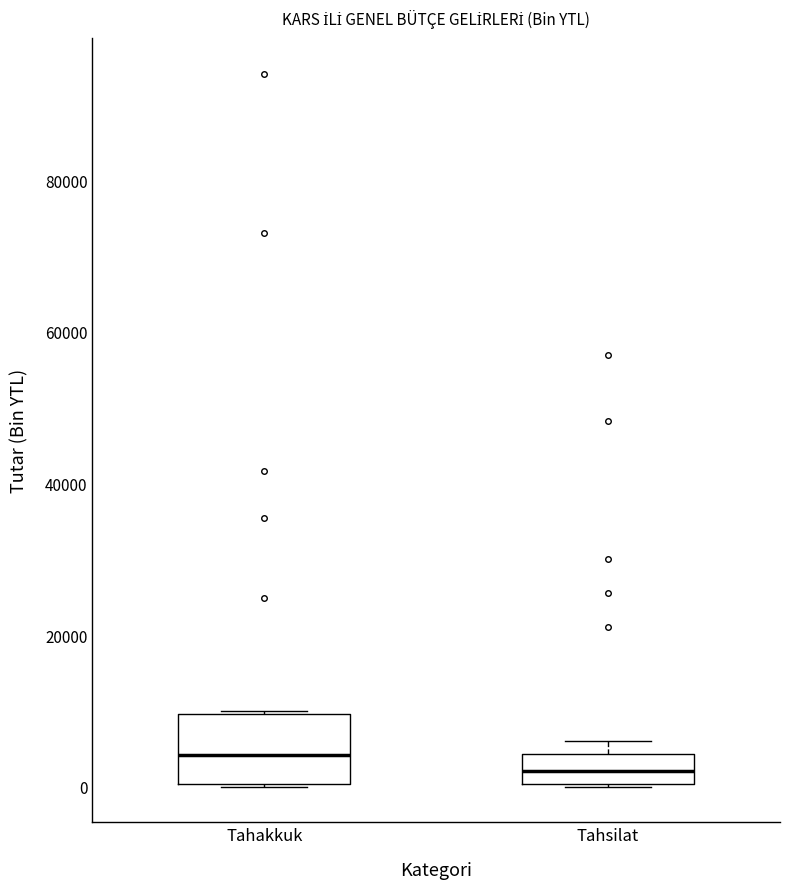

Where is the upper edge of the box for Tahsilat on the y-axis? The values are not printed on the chart, so give them approximately, as read against the axis.

4000